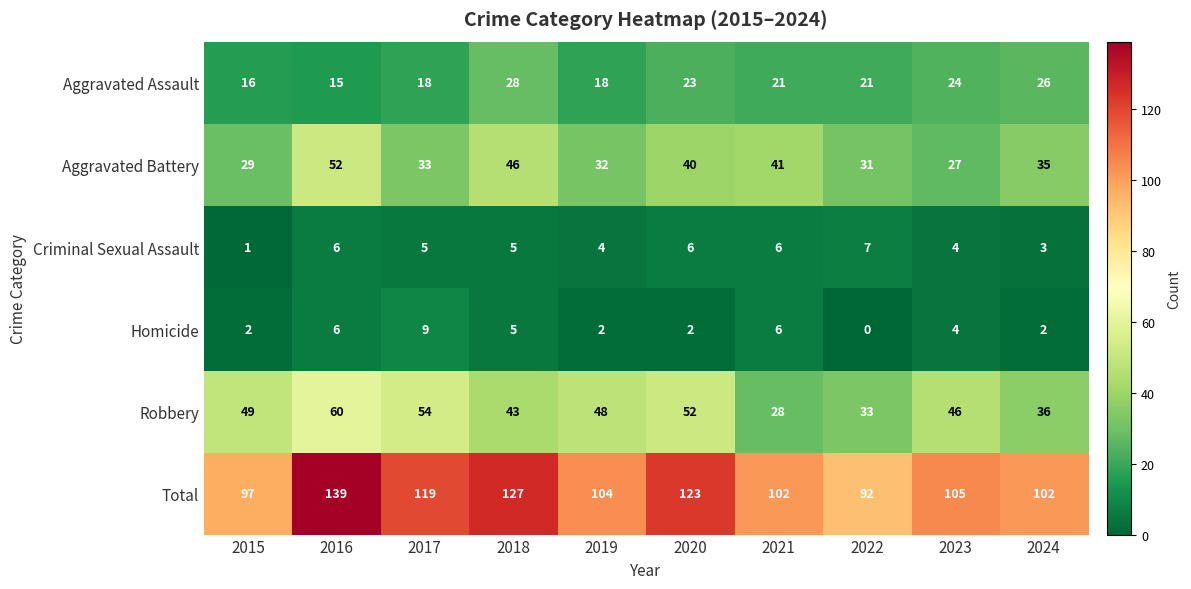

What is the total value across all series at 2016?

278